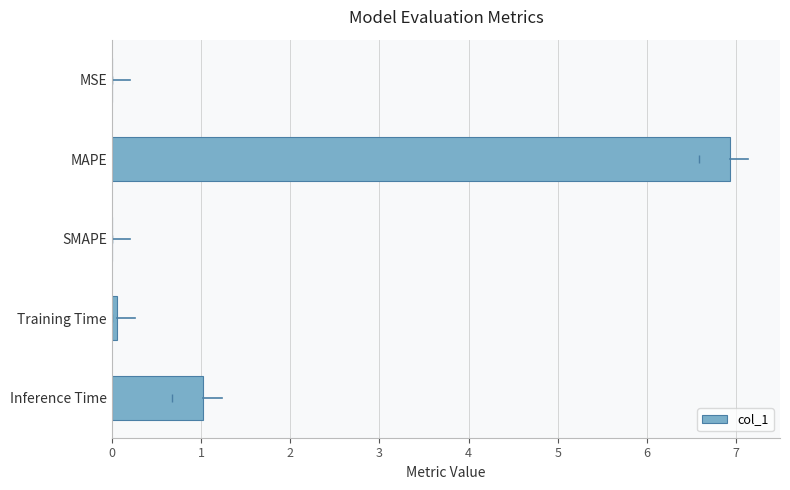

True or false: the data shows 0.0 at MSE.

True